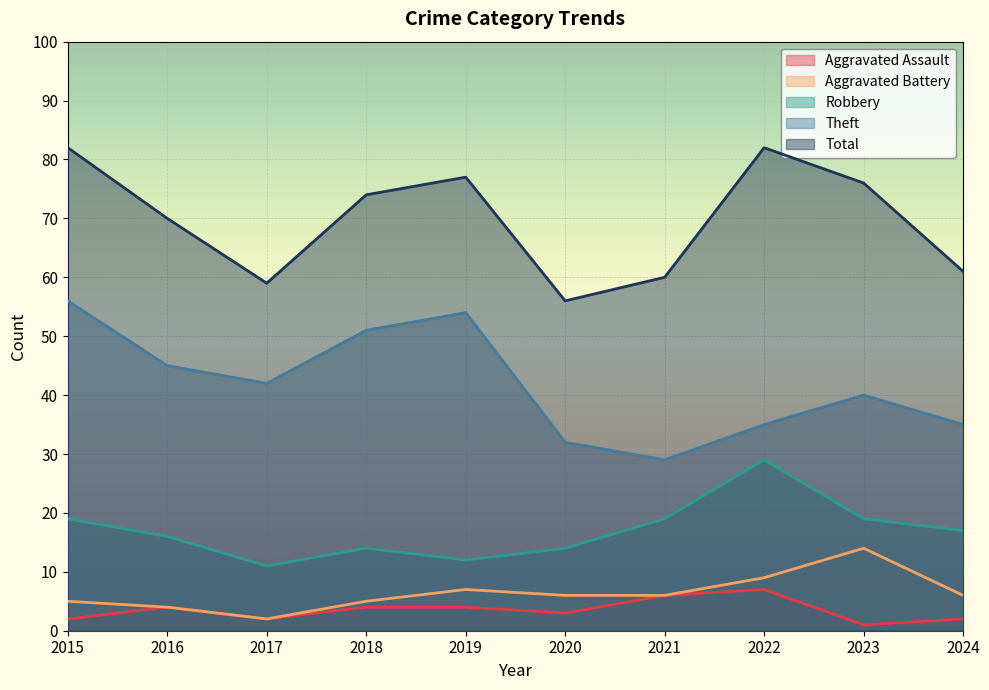

True or false: Aggravated Assault has a value of 7 at 2022.

True